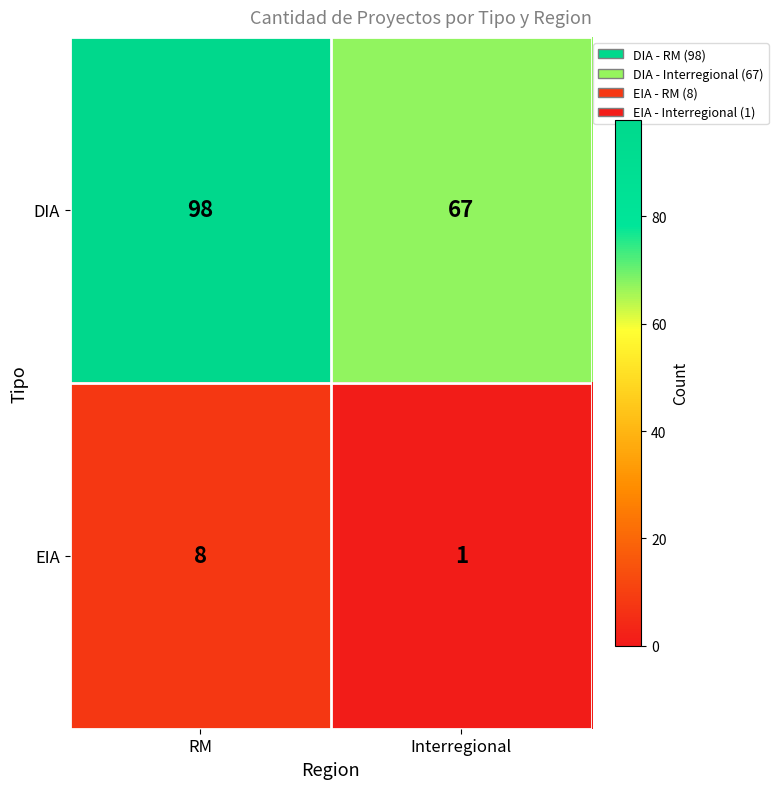

Rank the series by their average value, from highest to lowest.

DIA, EIA